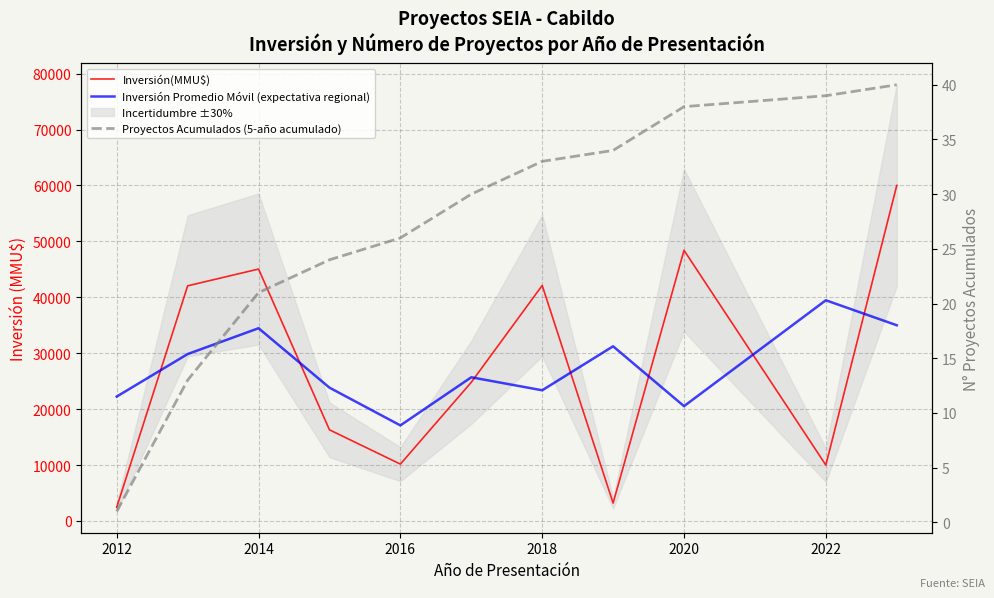

True or false: Inversión(MMU$) and Proyectos Acumulados (5-año acumulado) intersect in this chart.

False